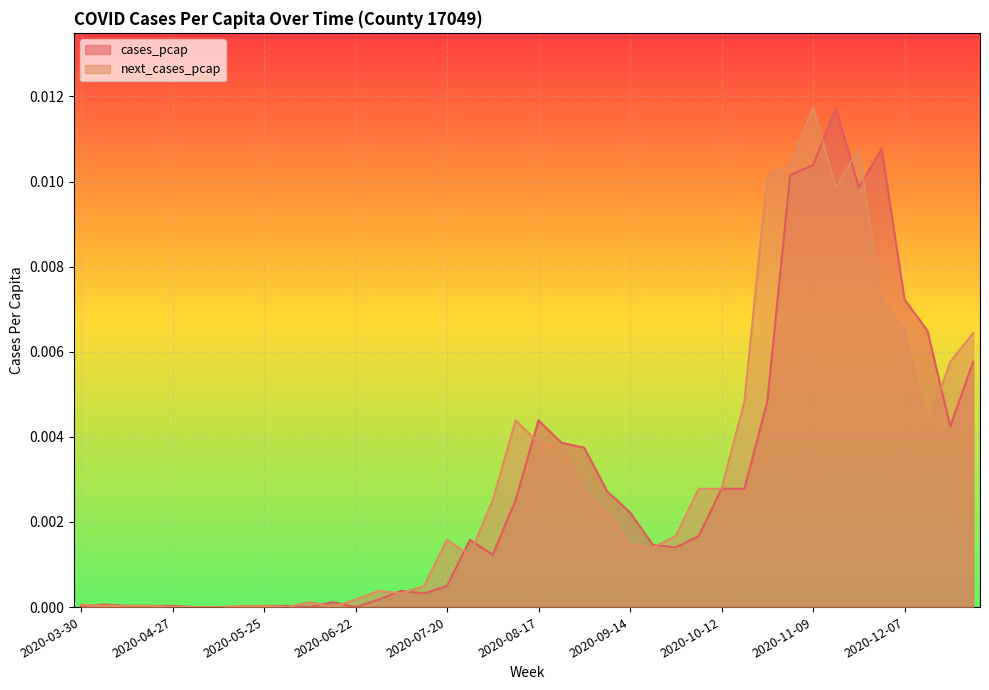

The value of next_cases_pcap at 2020-09-07 is 0.0. True or false?

True